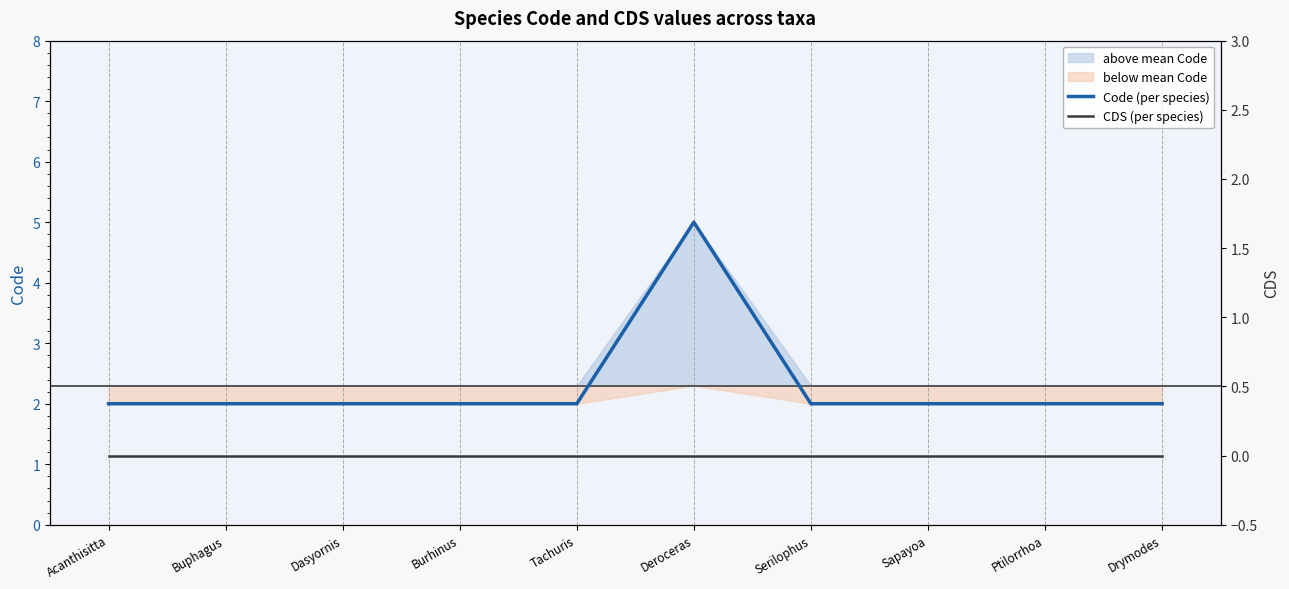

True or false: CDS (per species) and Code (per species) intersect in this chart.

False